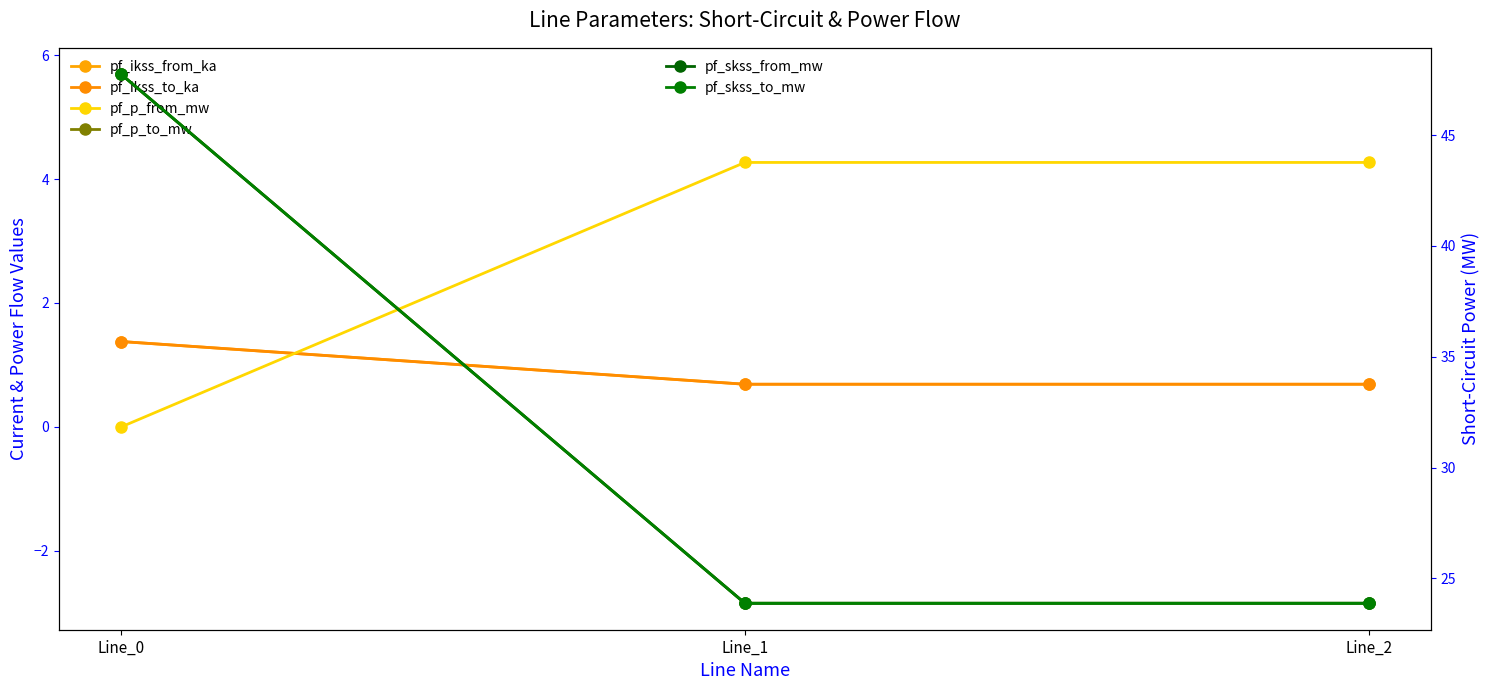

What is the difference between the maximum and minimum values in the pf_ikss_to_ka series?

0.7